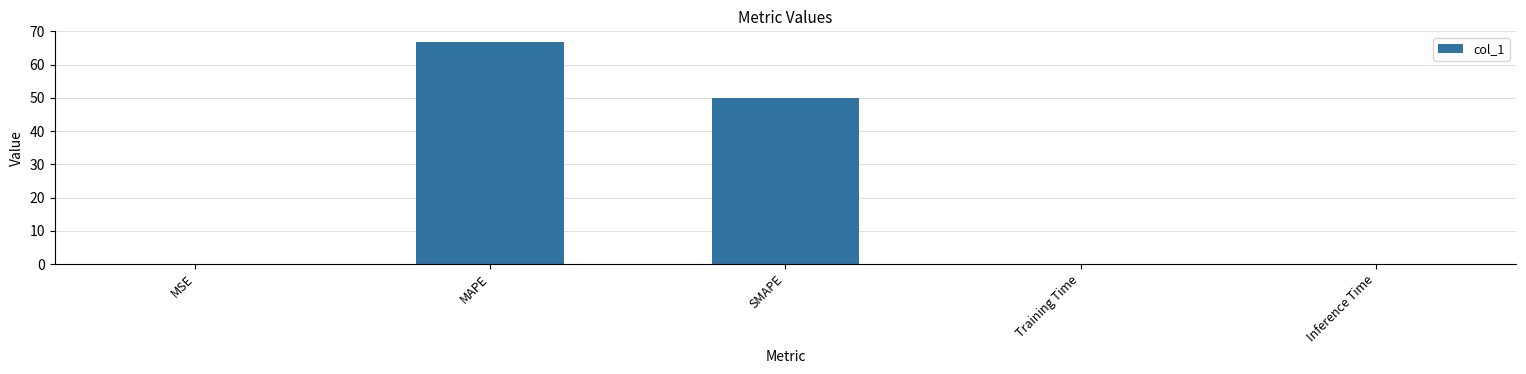

The value at MAPE is 33.6. True or false?

False